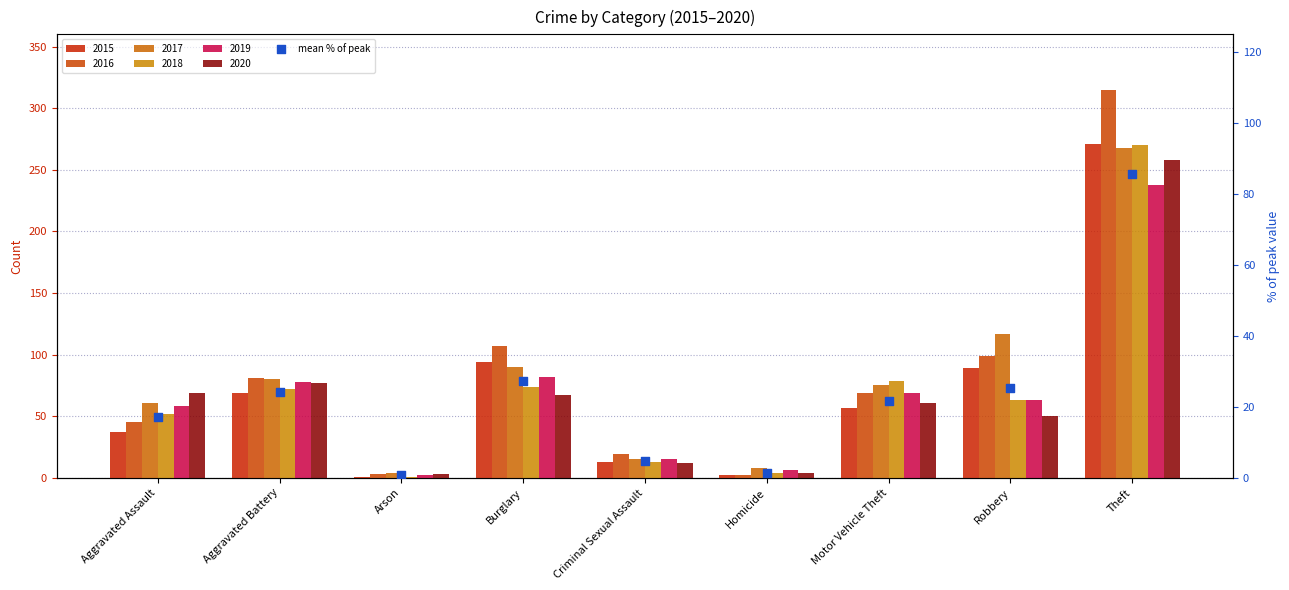

What is the change in value from Aggravated Battery to Robbery?

+1.3